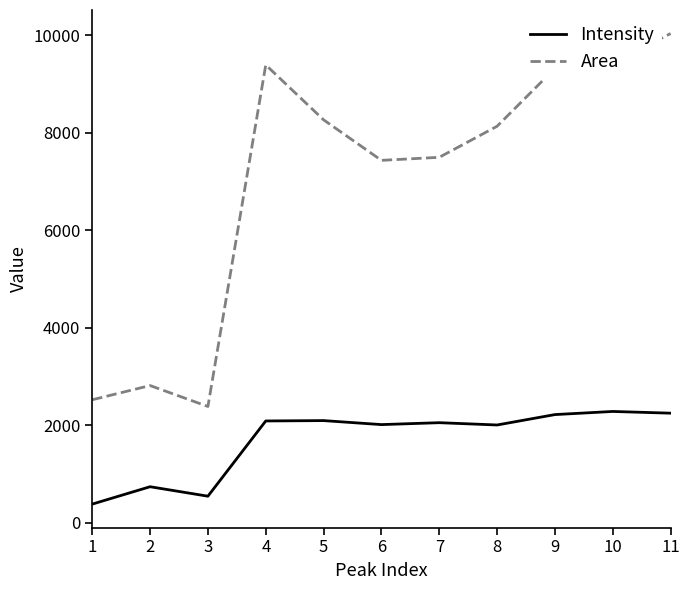

What is the minimum value for Area?

2383.0